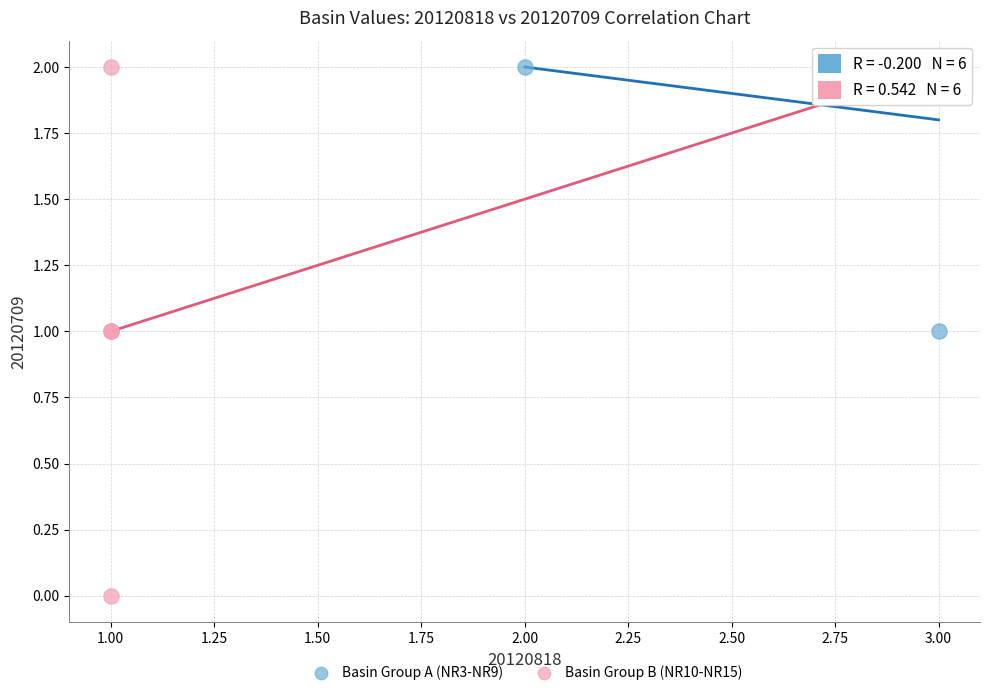

What are all the series names shown in the legend?

Basin Group A (NR3-NR9), Basin Group B (NR10-NR15)